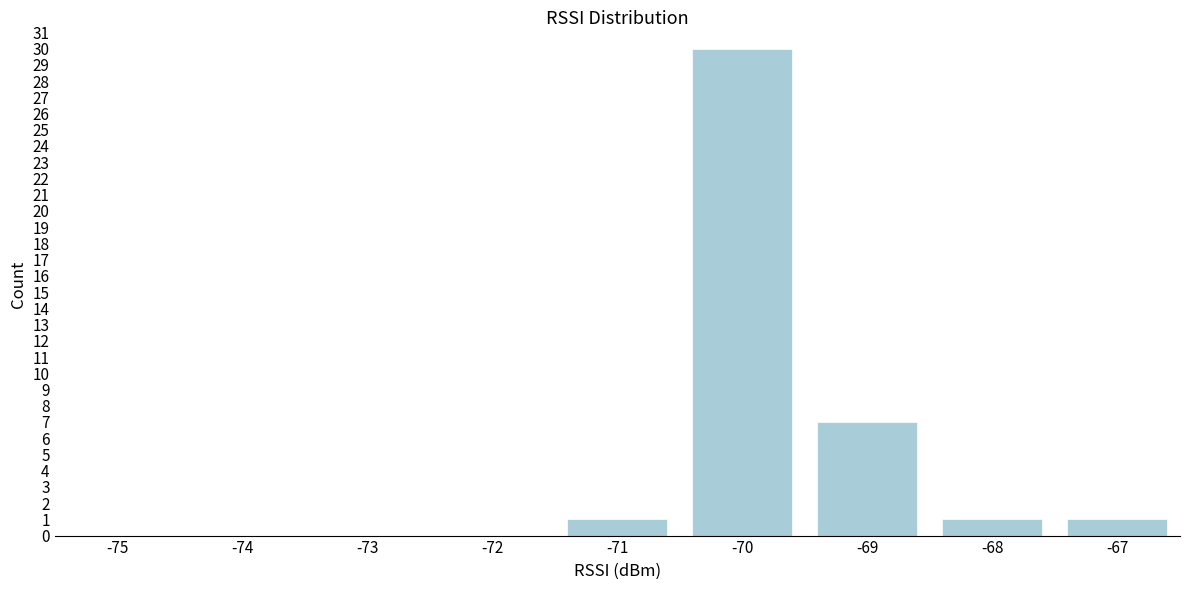

Reading right to left, extract all data points from this chart.

-67=1	-68=1	-69=7	-70=30	-71=1	-72=0	-73=0	-74=0	-75=0